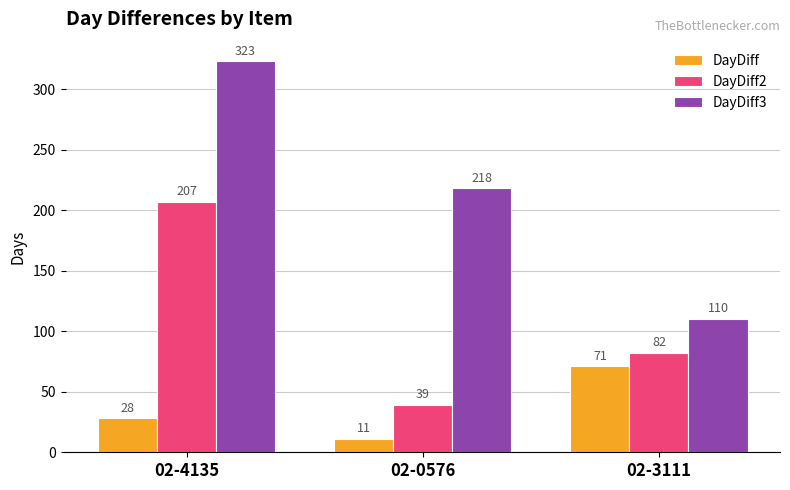

How many data points does each series have?

3